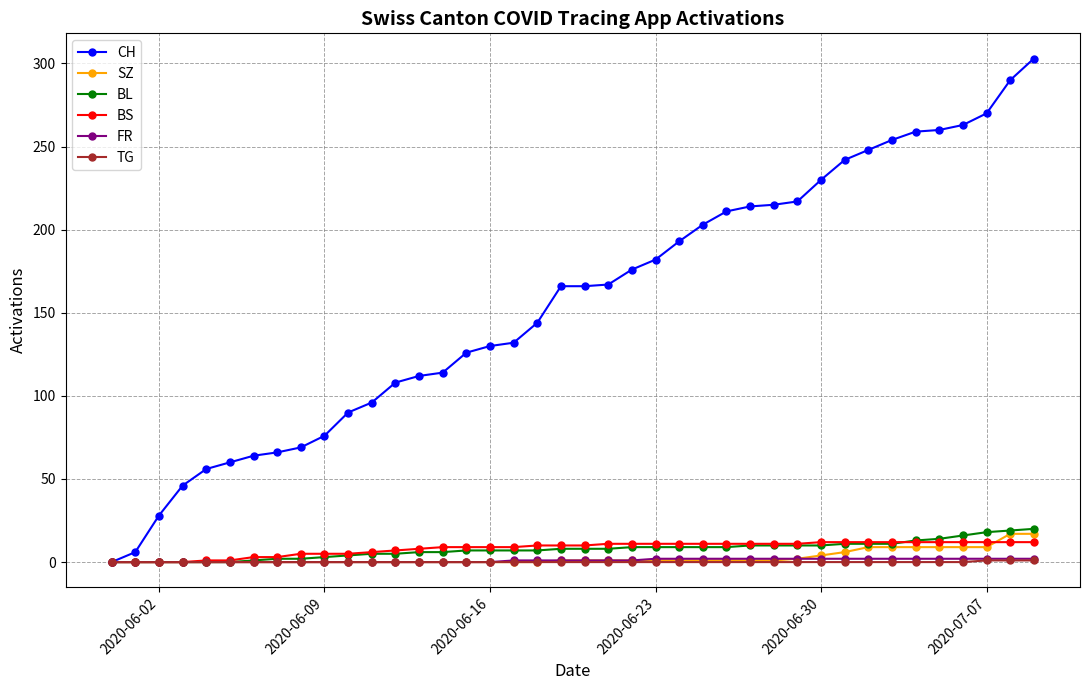

Which series has the widest spread of values?

CH